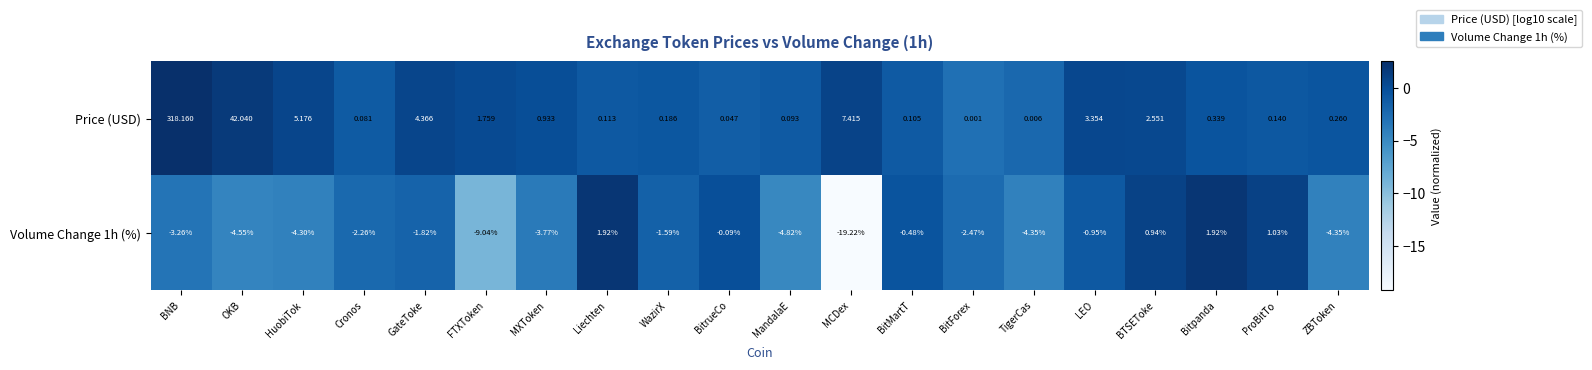

List the series in order of their overall mean, highest first.

Price (USD), Volume Change 1h (%)